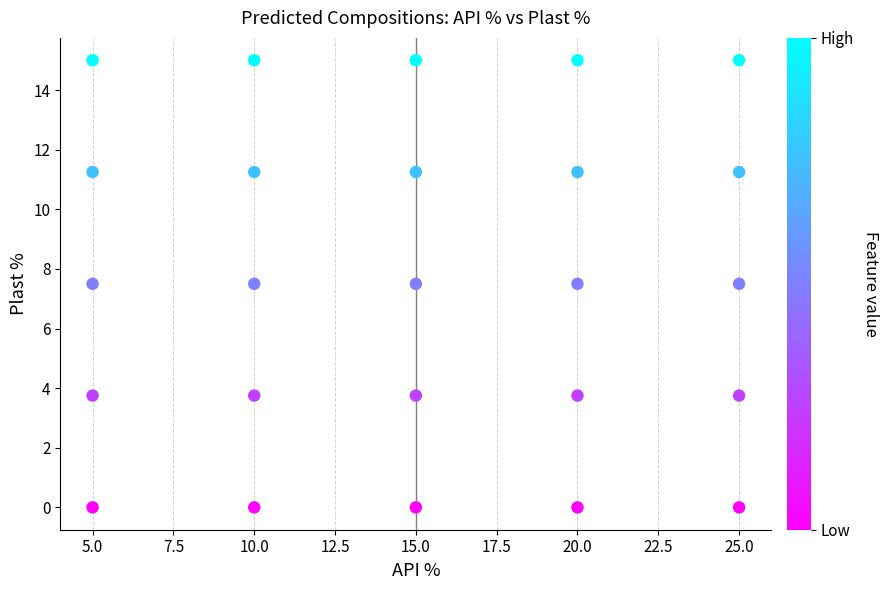

What is the range of Y values (max minus min)?

15.0